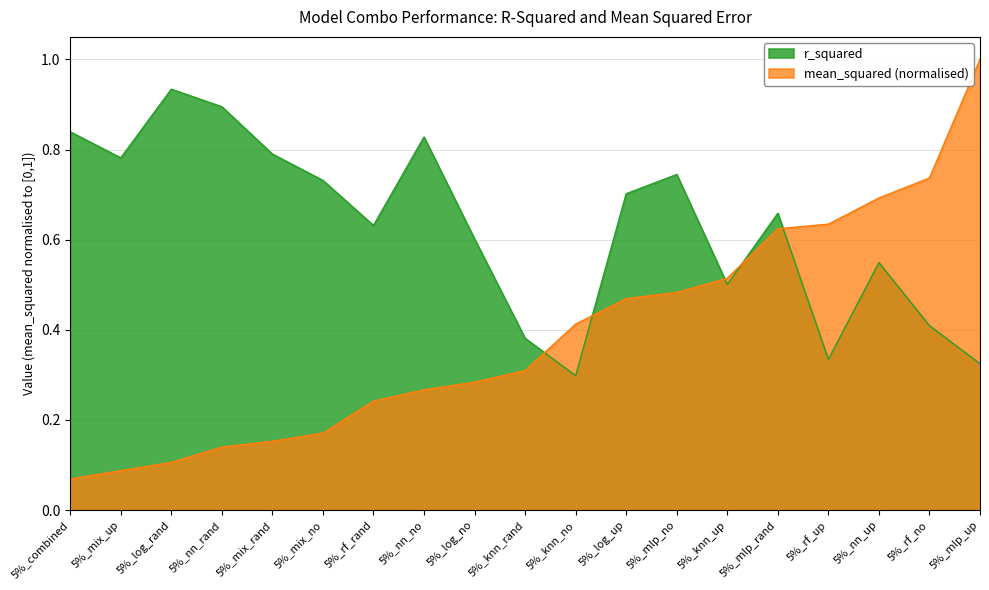

List the series in order of their overall mean, lowest first.

mean_squared (normalised), r_squared